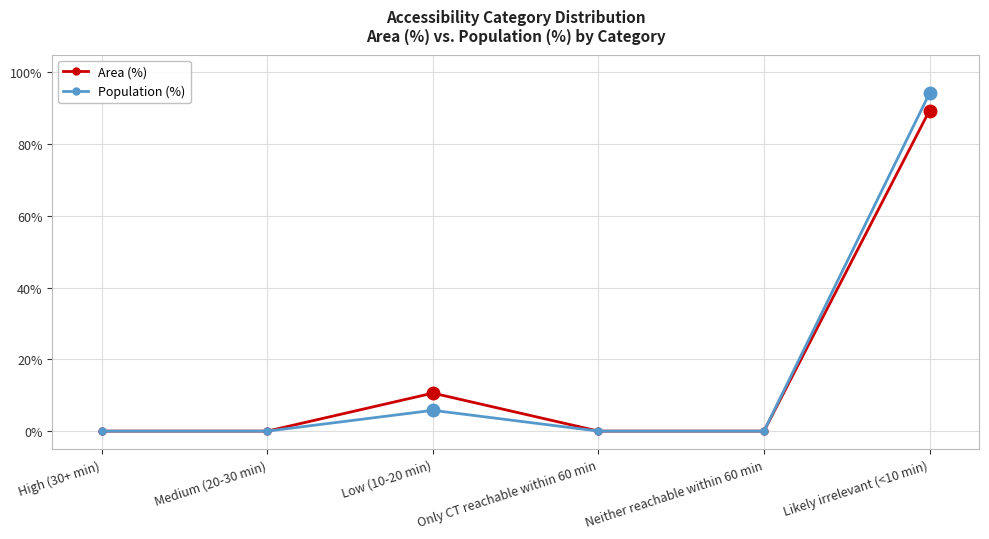

True or false: Area (%) has more than 1 points higher than both neighbors.

False